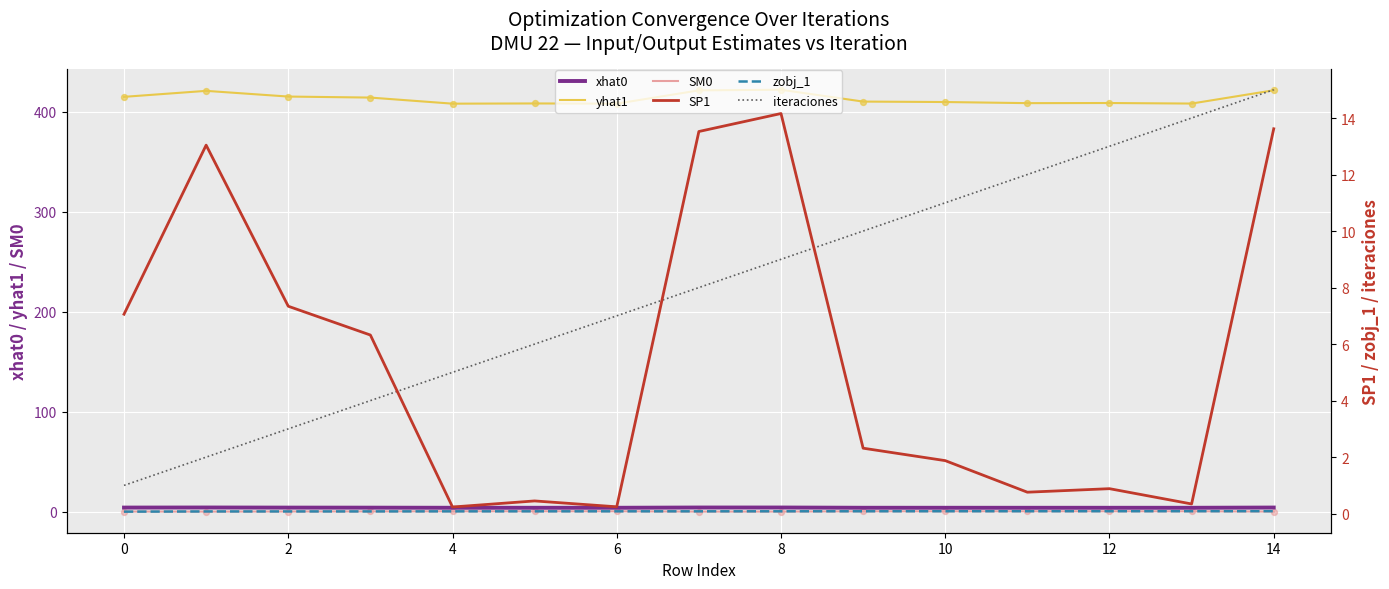

Which series contains the highest Y value?

yhat1